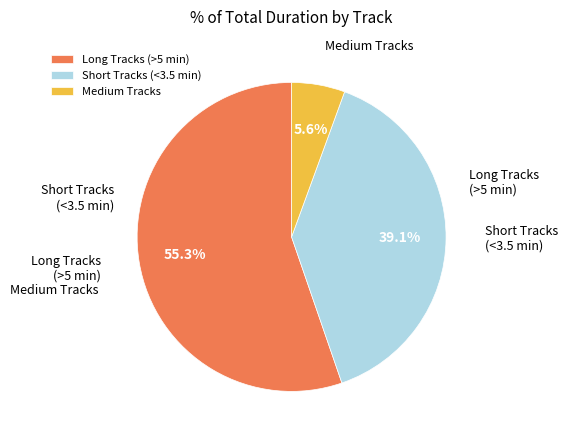

Does any single category account for the majority?

Yes